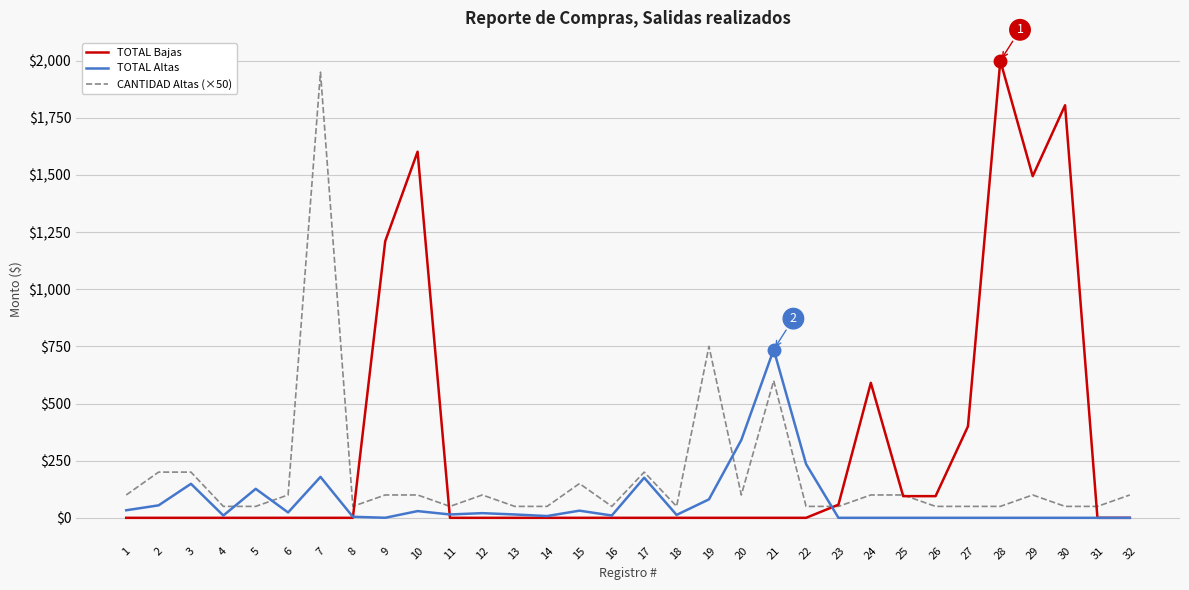

What is the highest value of the CANTIDAD Altas (×50) series?

1950.0